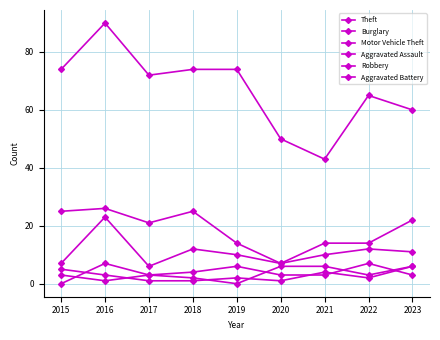

What is the sum of all Aggravated Assault values?

33